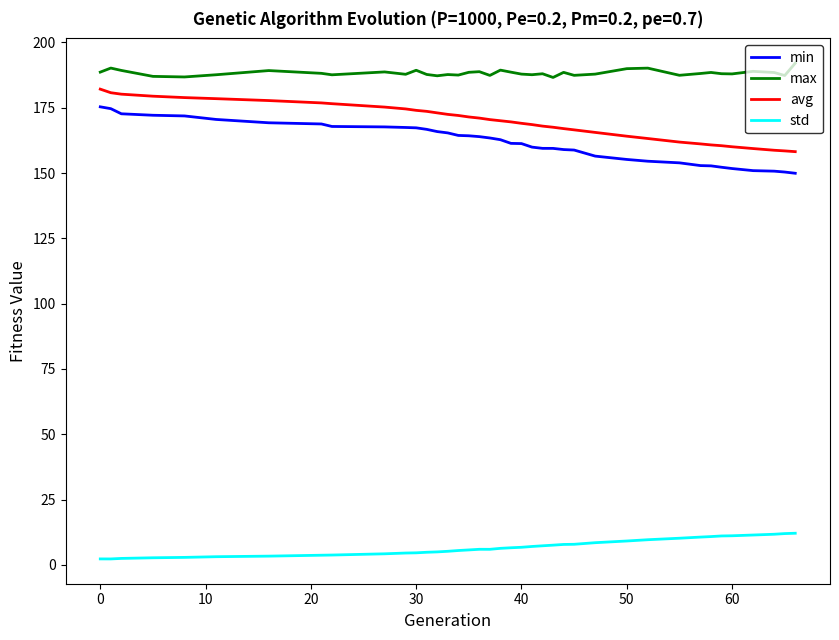

What is the difference between the maximum and minimum values in the max series?

5.5